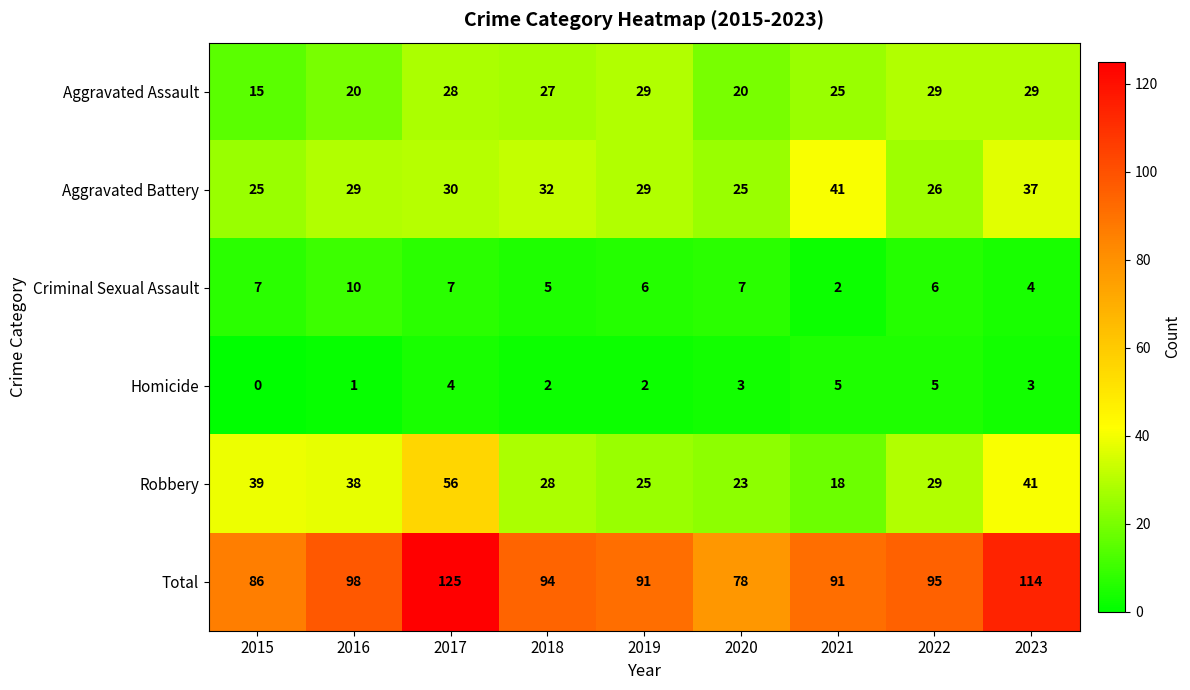

What is the difference between the second highest and minimum values in the Aggravated Assault series?

14